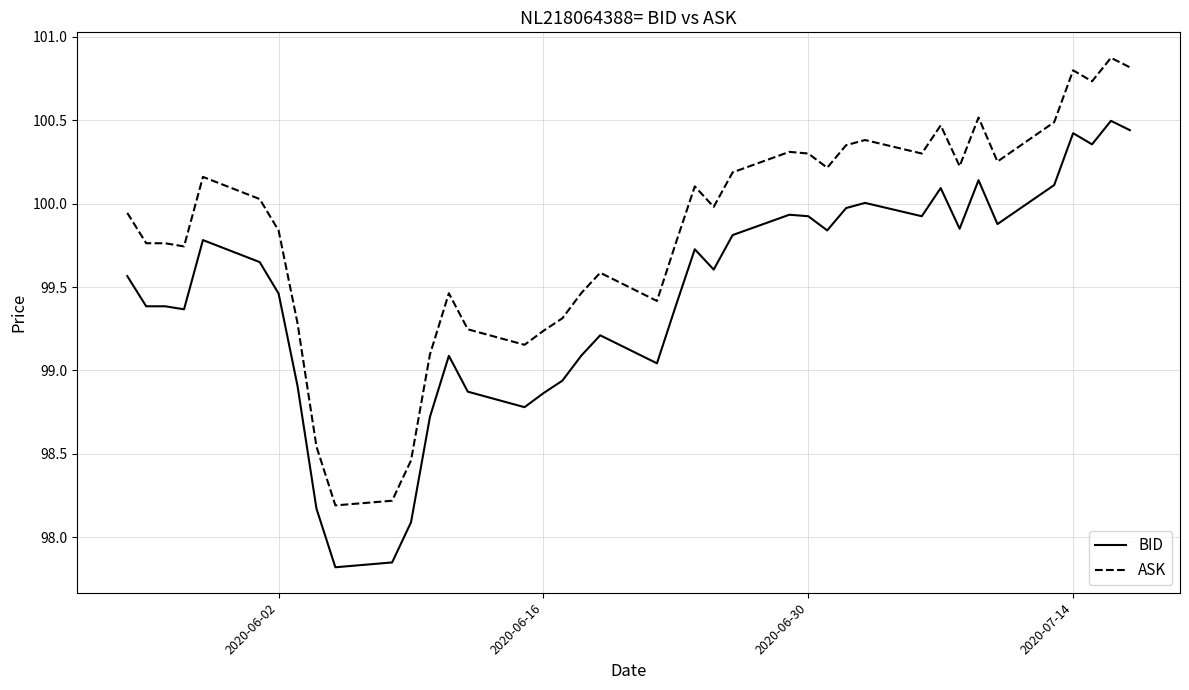

What is the greatest value displayed?

100.9